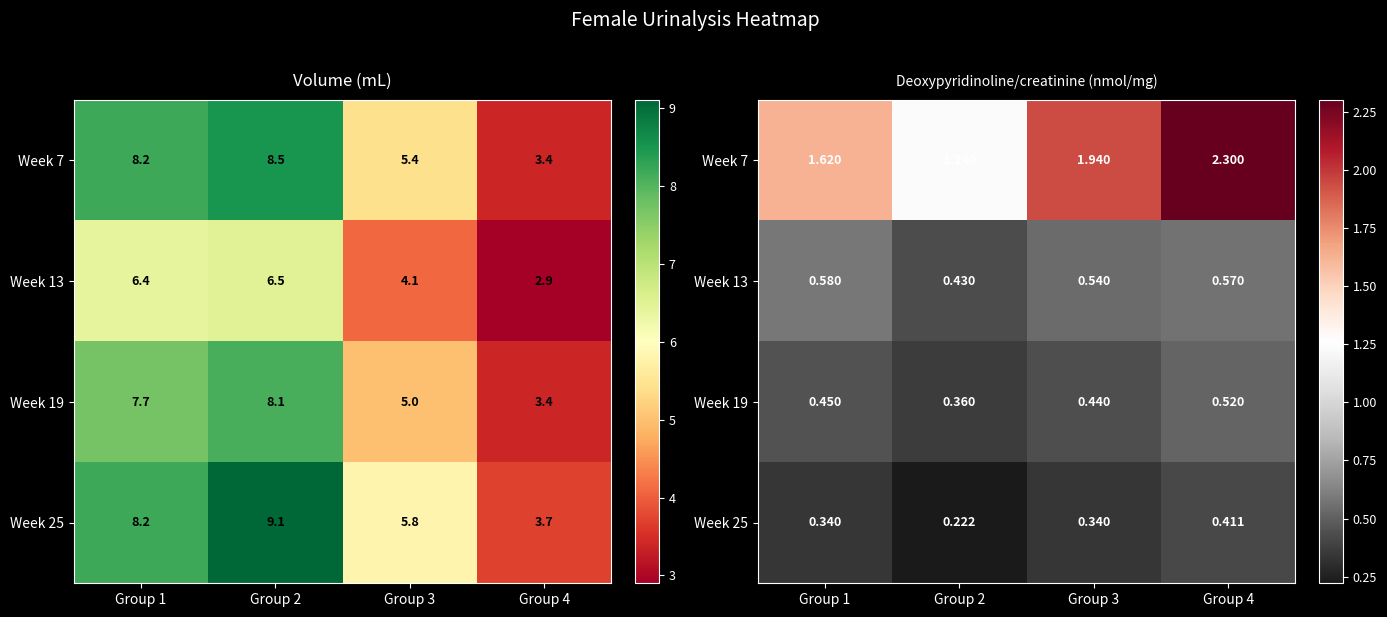

Read the Week 13 value at Group 2.

0.4